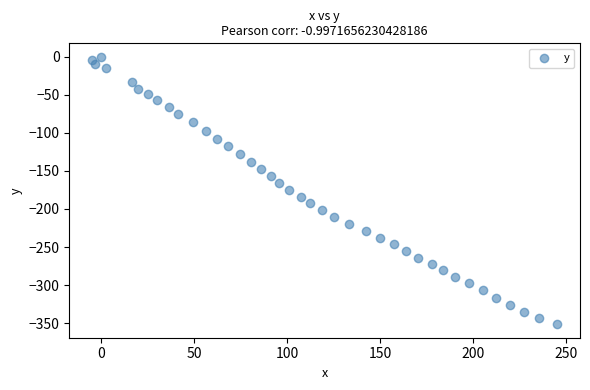

What is the range of X values (max minus min)?

249.6